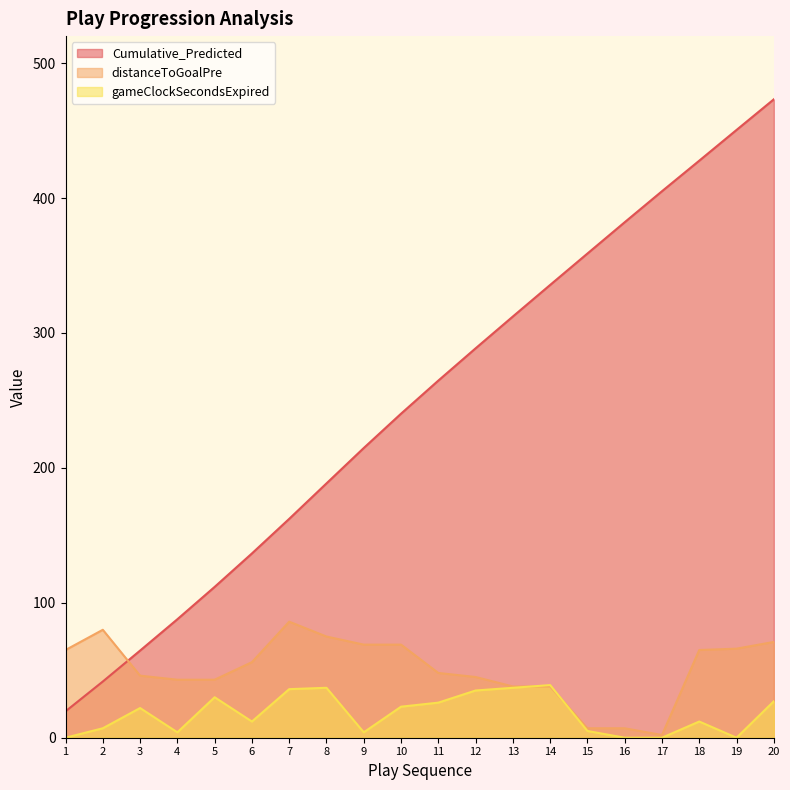

Between which two adjacent categories do distanceToGoalPre and gameClockSecondsExpired first intersect?

13 and 14